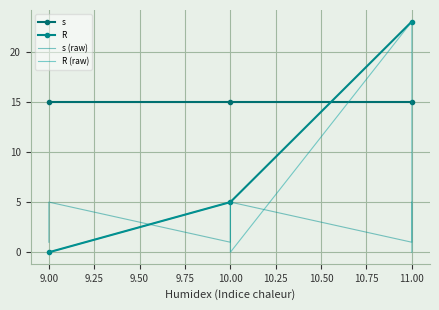

True or false: R has a value of 7 at 9.00.

False